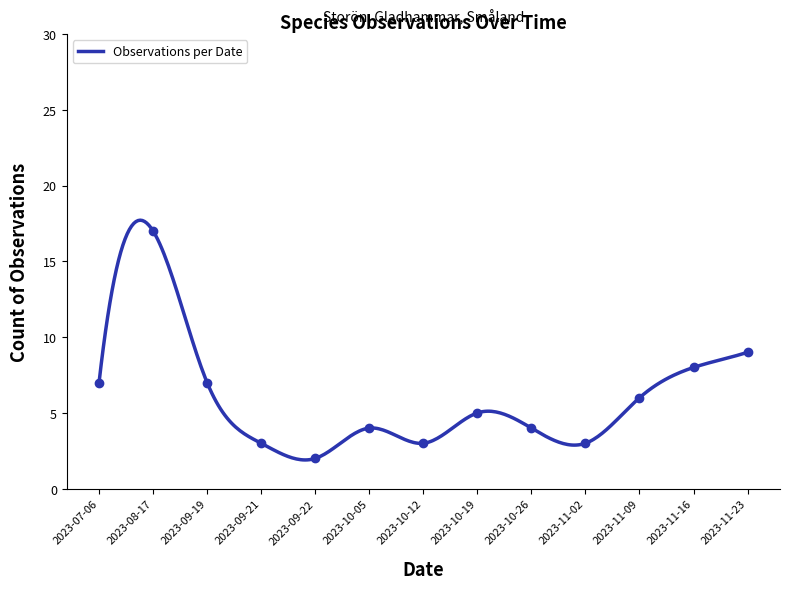

What is the label of the 1st point from the left?

2023-07-06